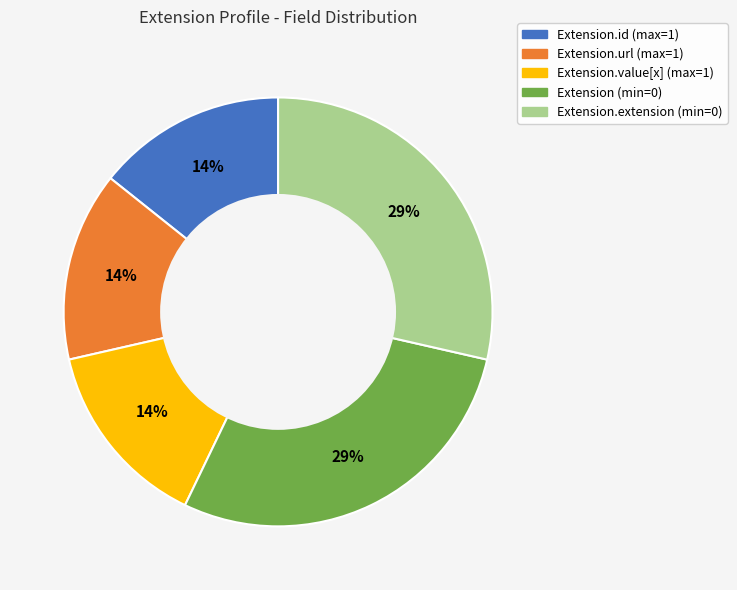

Is there any slice that represents more than half of the pie?

No